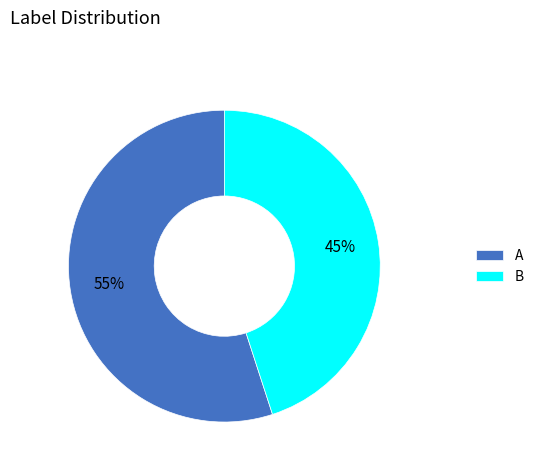

To the nearest percent, what portion does A represent?

55%